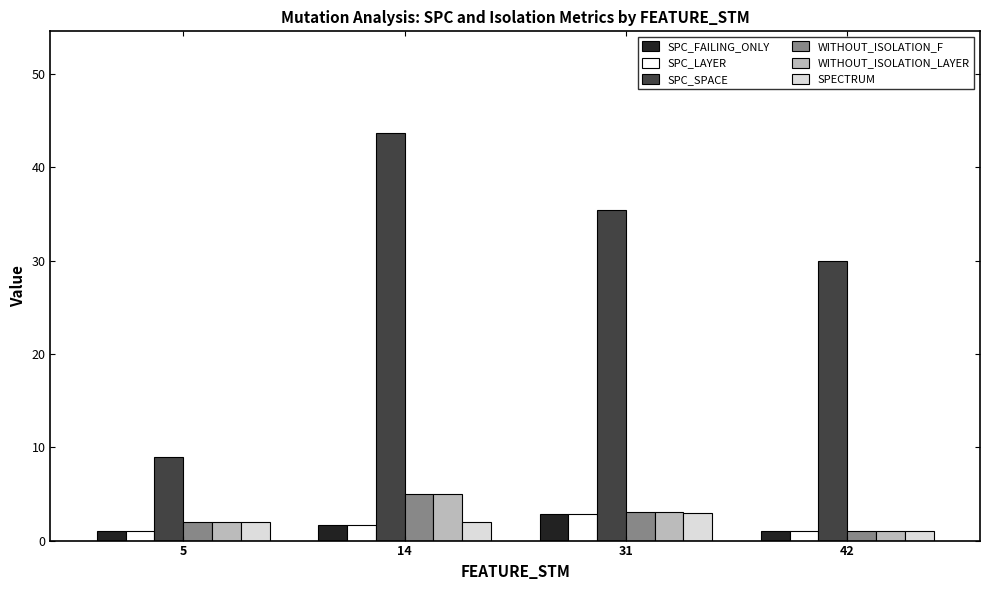

Which label corresponds to the largest value in the chart?

14